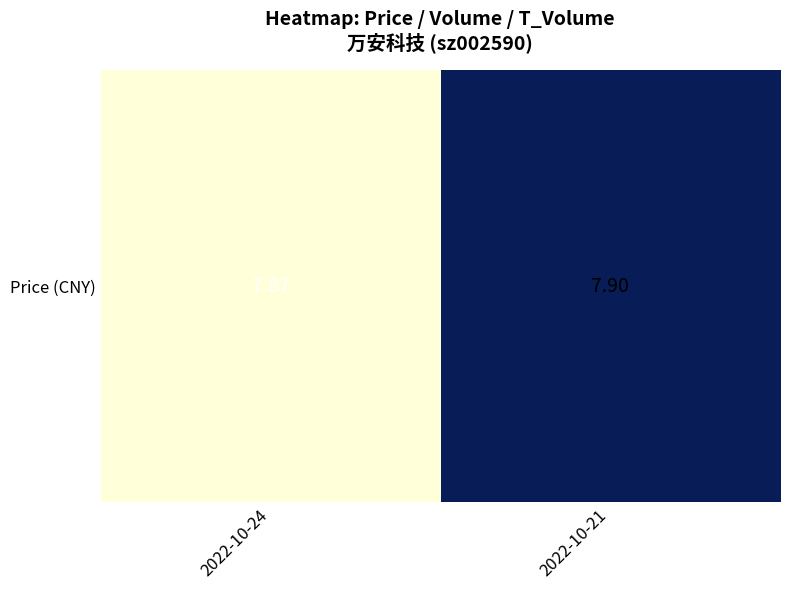

The value at 2022-10-21 is 11.9. True or false?

False